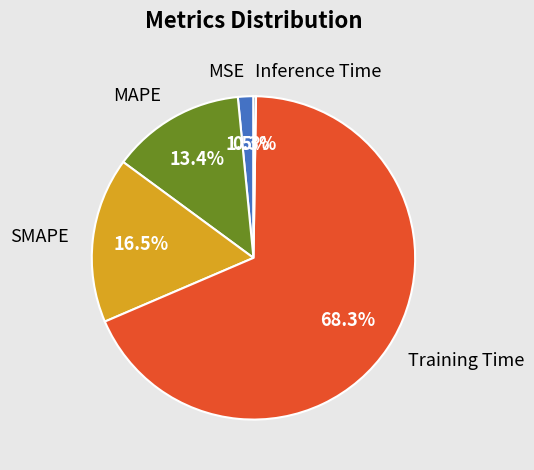

True or false: Training Time accounts for 79% of the total.

False